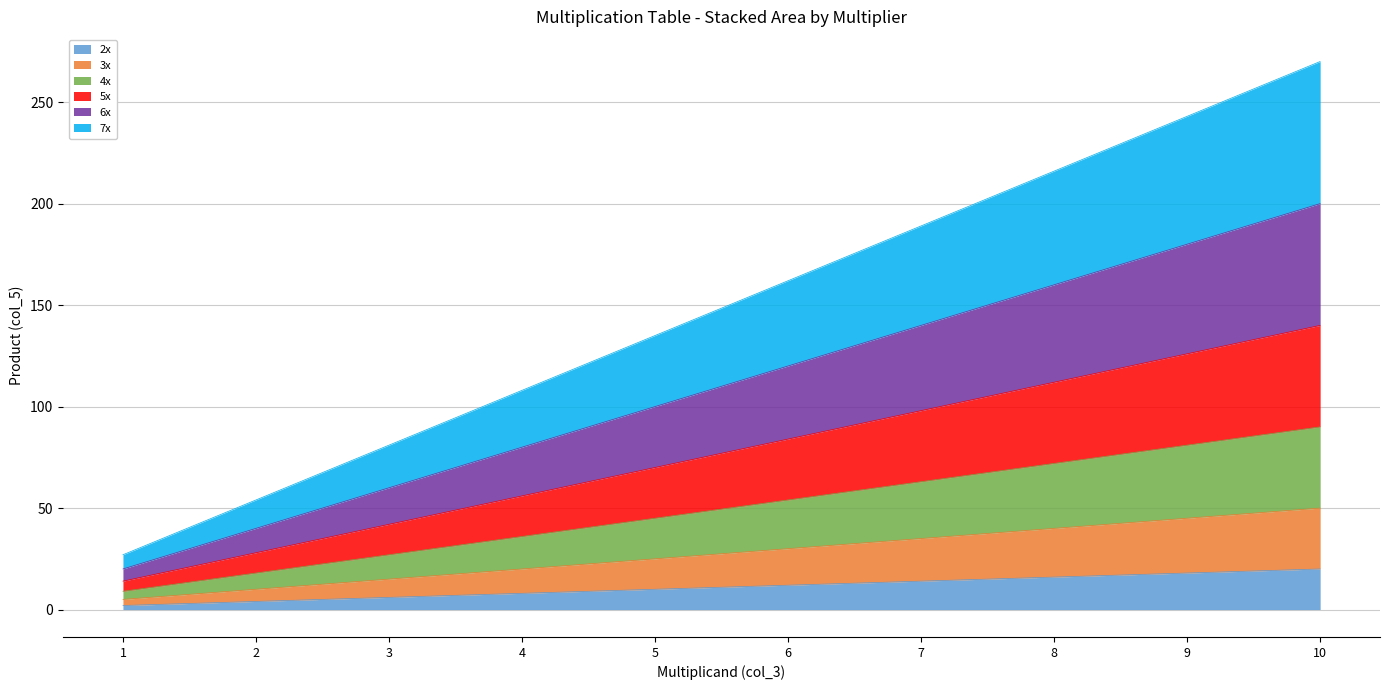

How many lines are shown in the chart?

6